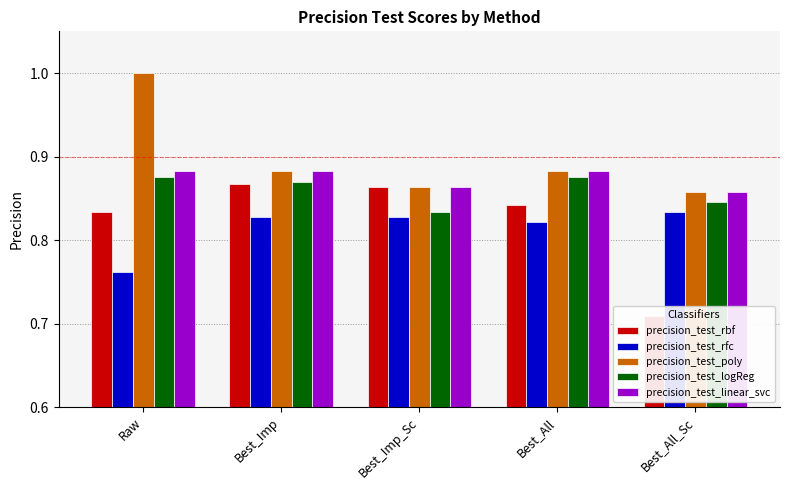

True or false: precision_test_poly has a value of 1.2 at Best_Imp_Sc.

False